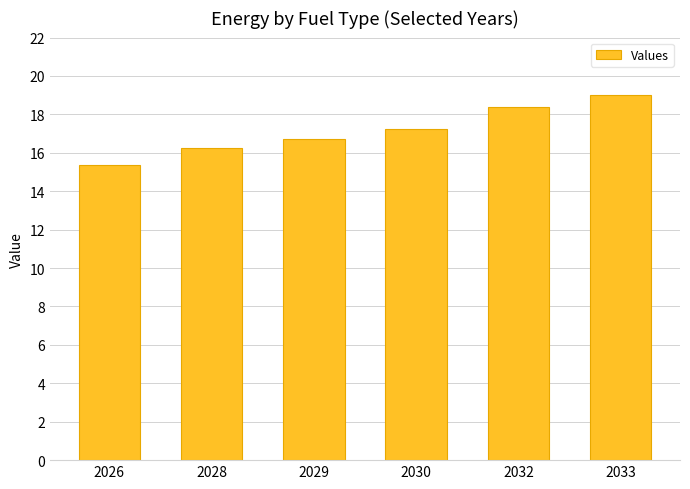

True or false: the data shows 22.3 at 2026.

False